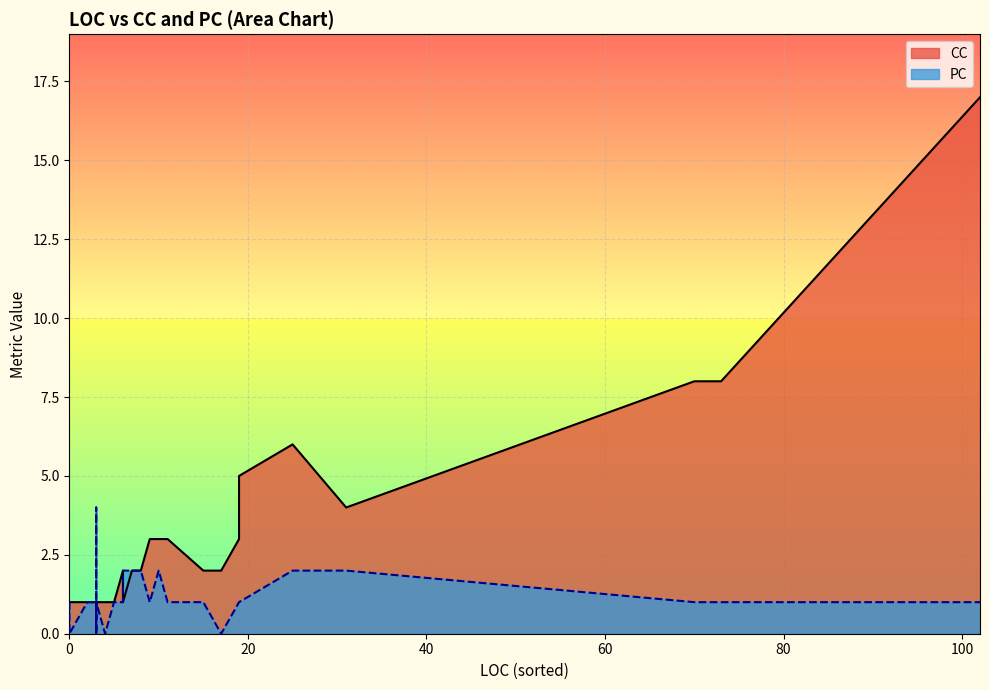

Which series ends up on top after the final intersection of PC and CC?

CC